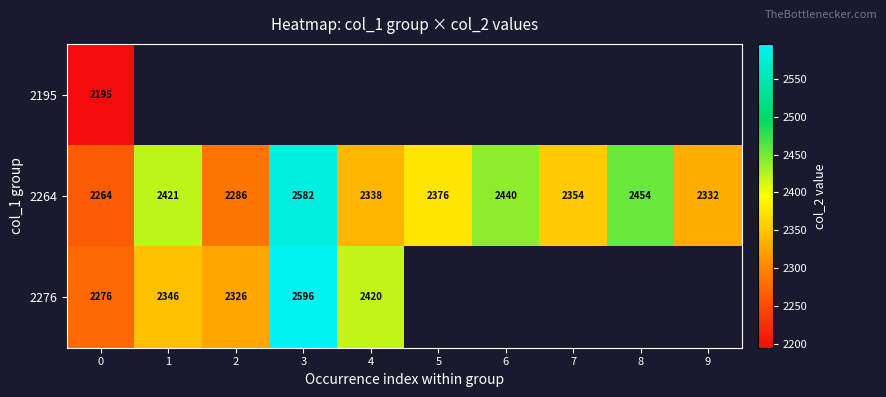

What is the smallest value displayed?

2195.0